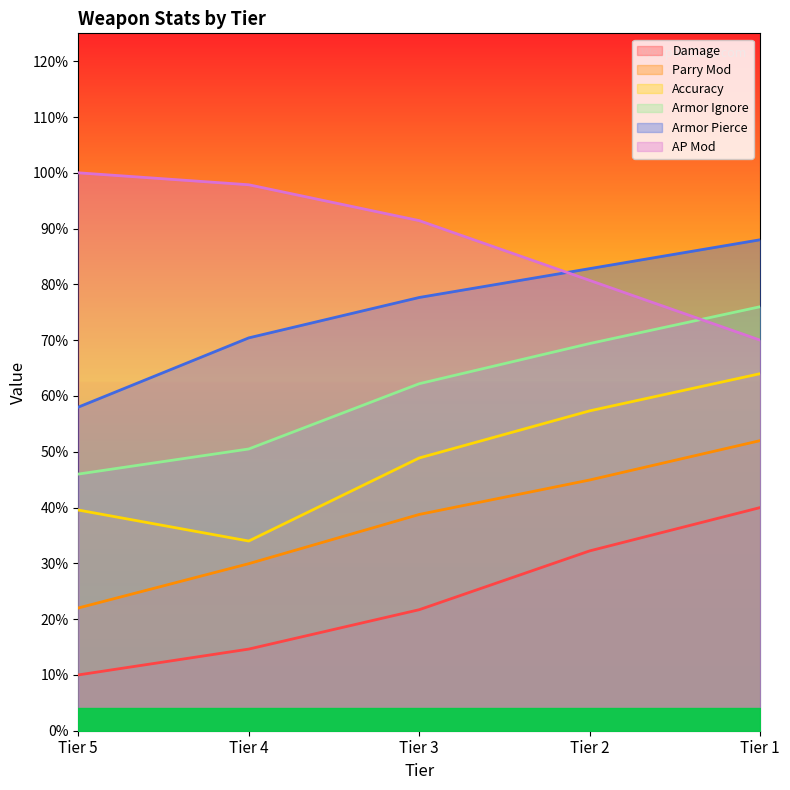

What is the greatest value displayed?

1.0